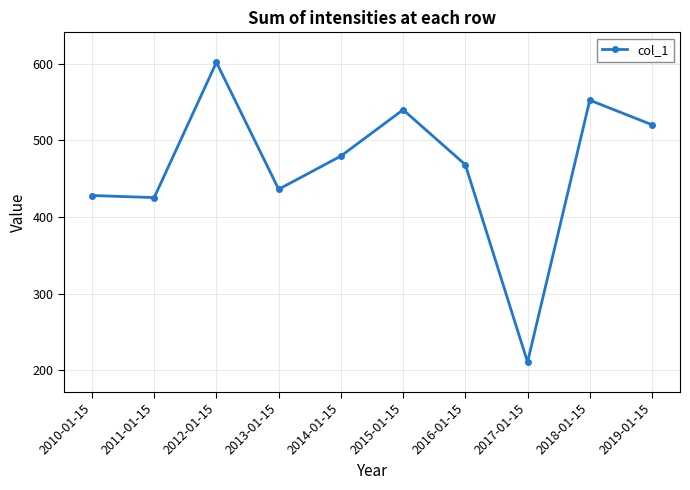

Reading left to right, transcribe all the data shown in this chart.

2010-01-15=427.9	2011-01-15=425.1	2012-01-15=601.6	2013-01-15=436.0	2014-01-15=479.3	2015-01-15=539.7	2016-01-15=468.1	2017-01-15=210.7	2018-01-15=552.2	2019-01-15=520.1